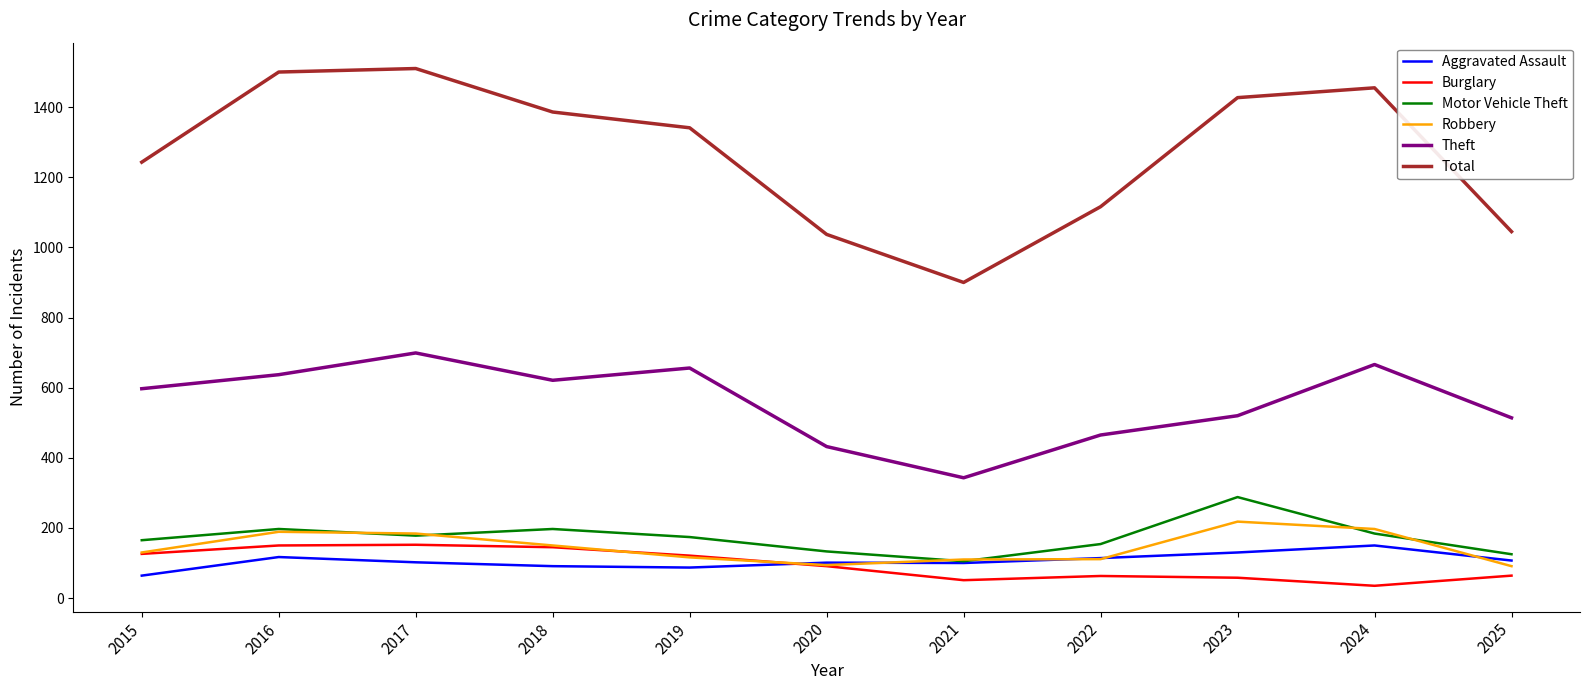

Which series has the widest spread of values?

Total